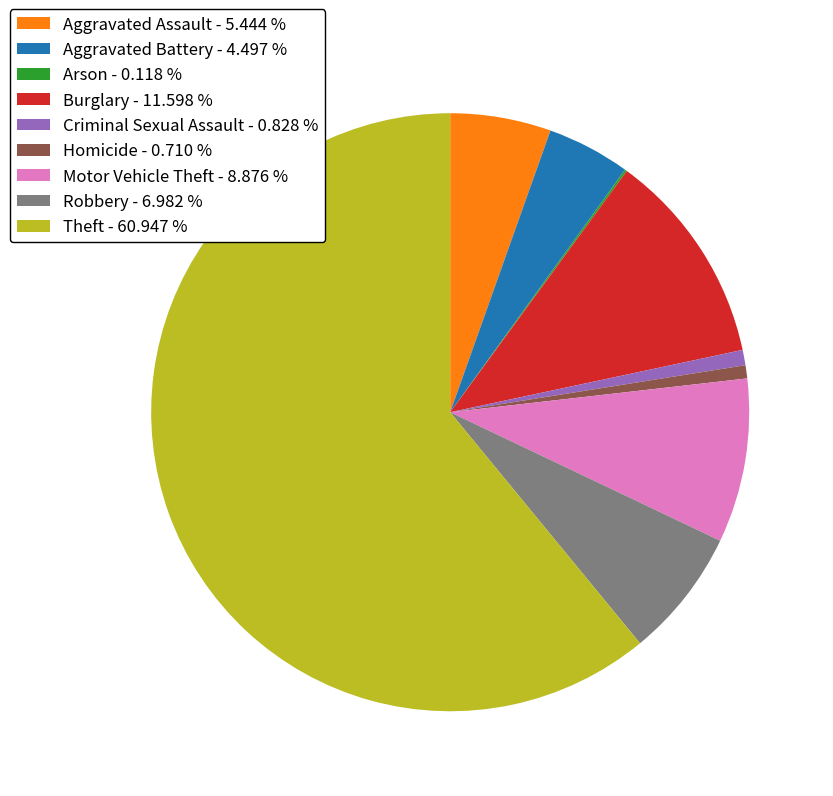

Is Theft the majority of the pie?

Yes